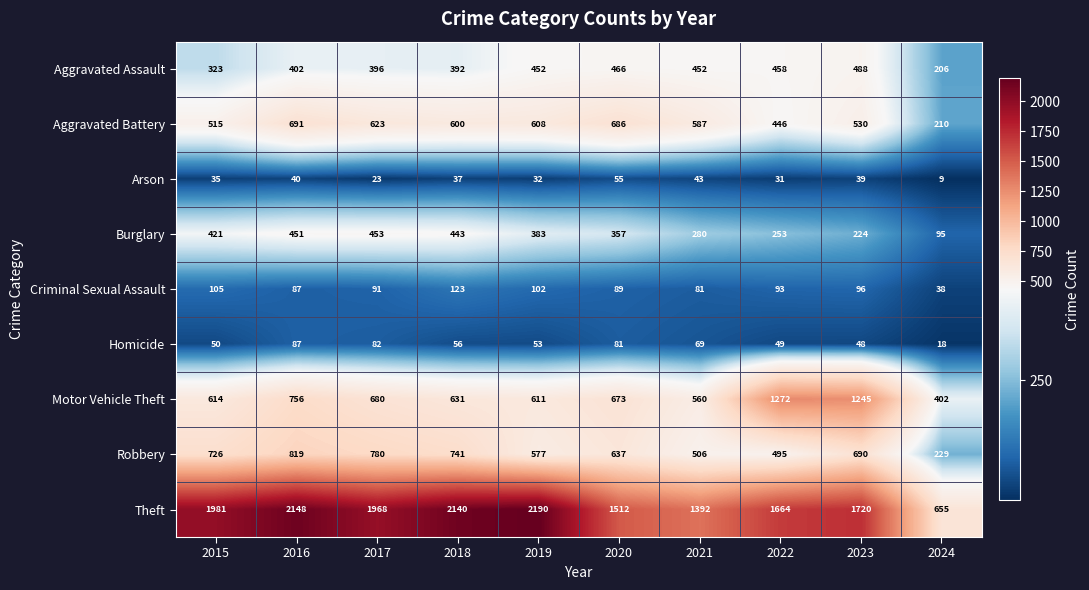

At how many categories does at least one series exceed 815?

9